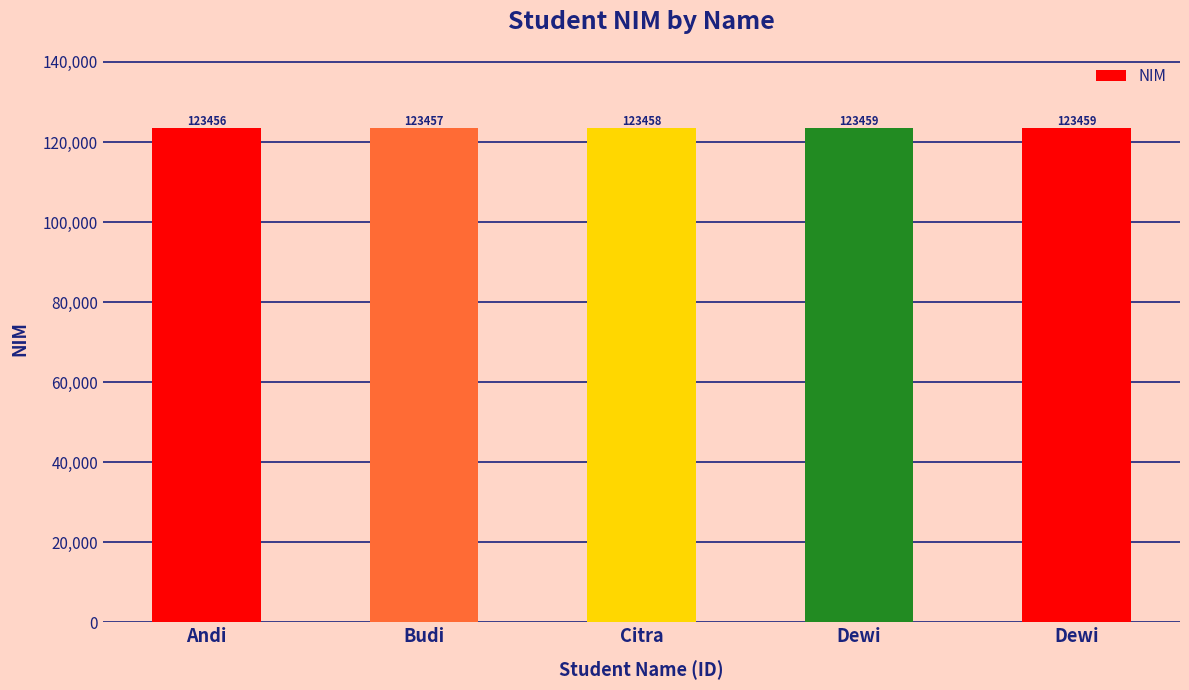

What is the difference between the maximum and minimum values?

3